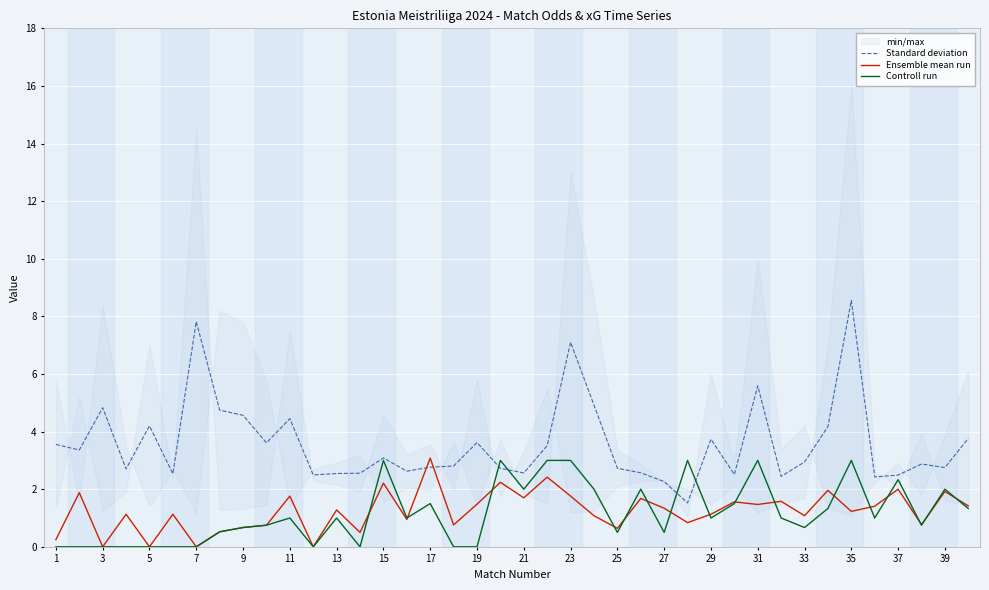

At which label does Ensemble mean run reach its peak?

17